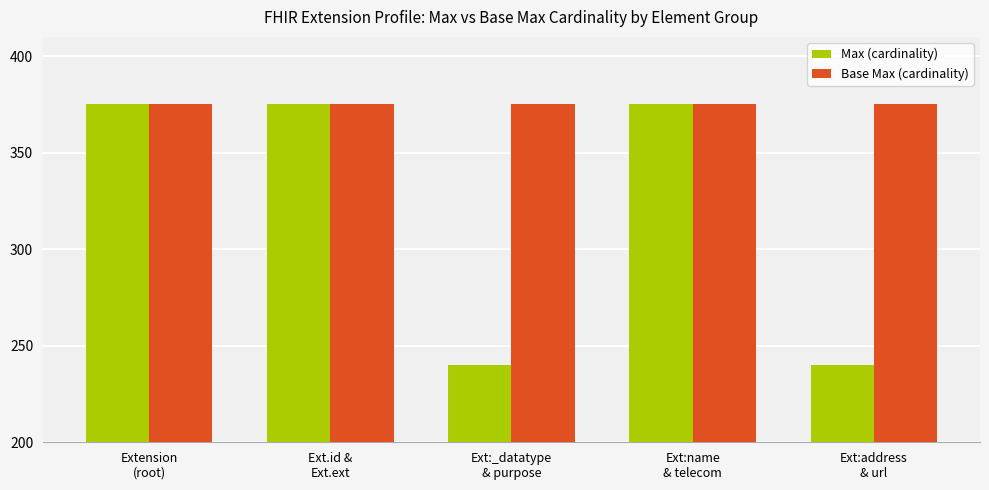

List the series in order of their overall mean, lowest first.

Max (cardinality), Base Max (cardinality)